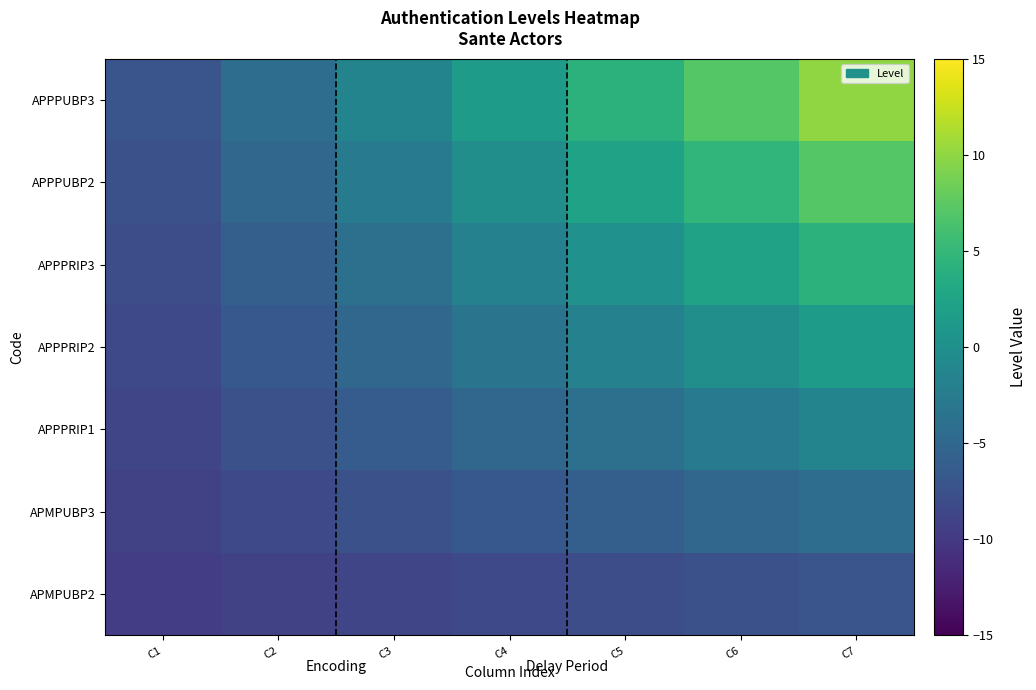

Which label corresponds to the smallest value in the chart?

C1